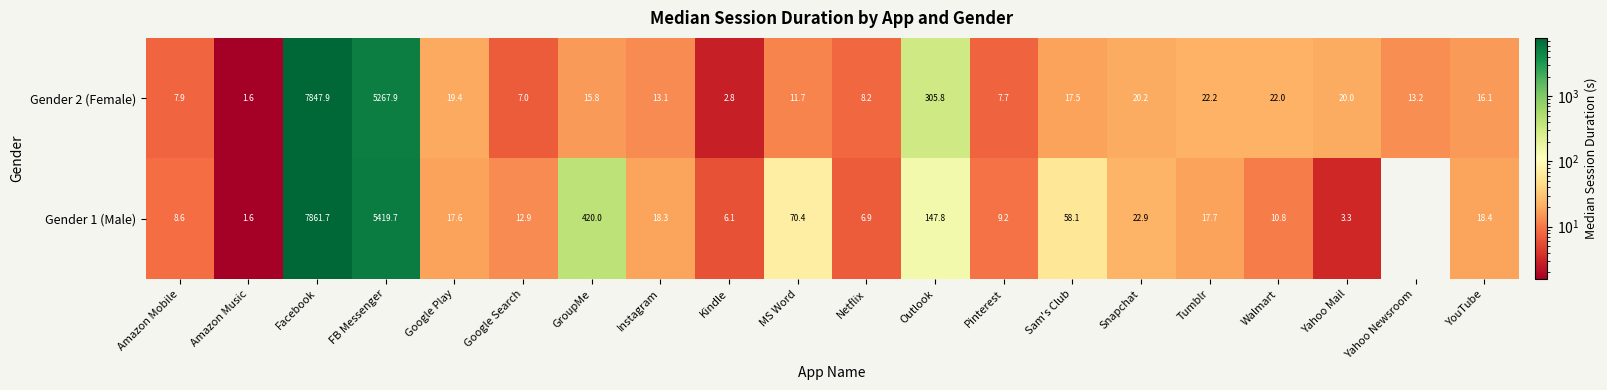

Where does the Gender 2 (Female) series first go above 16?

Facebook